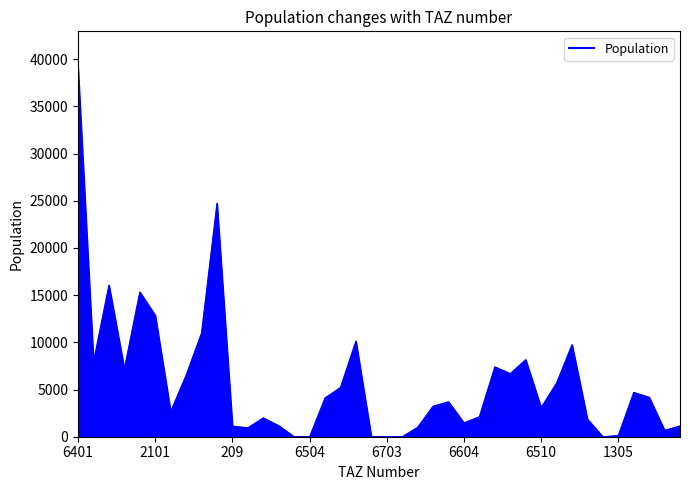

What is the maximum value shown in the chart?

39041.8